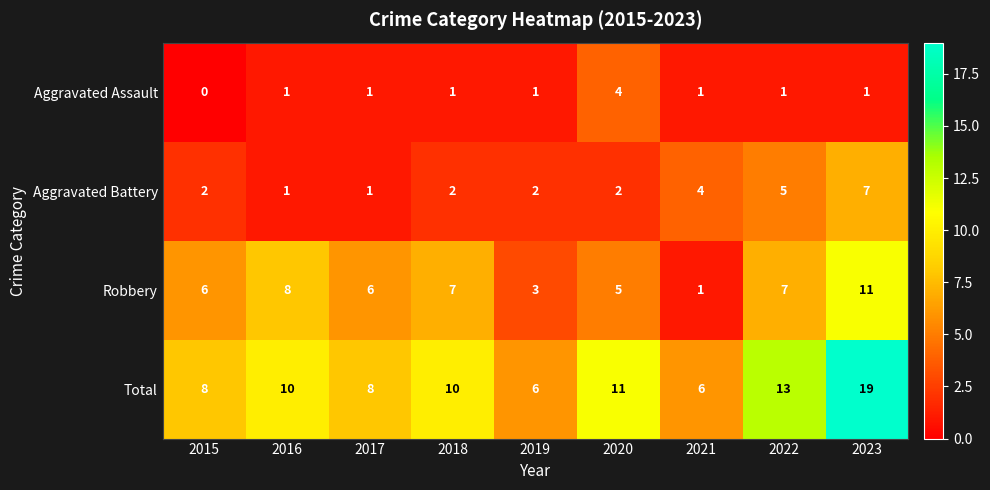

List the series in order of their overall mean, lowest first.

Aggravated Assault, Aggravated Battery, Robbery, Total